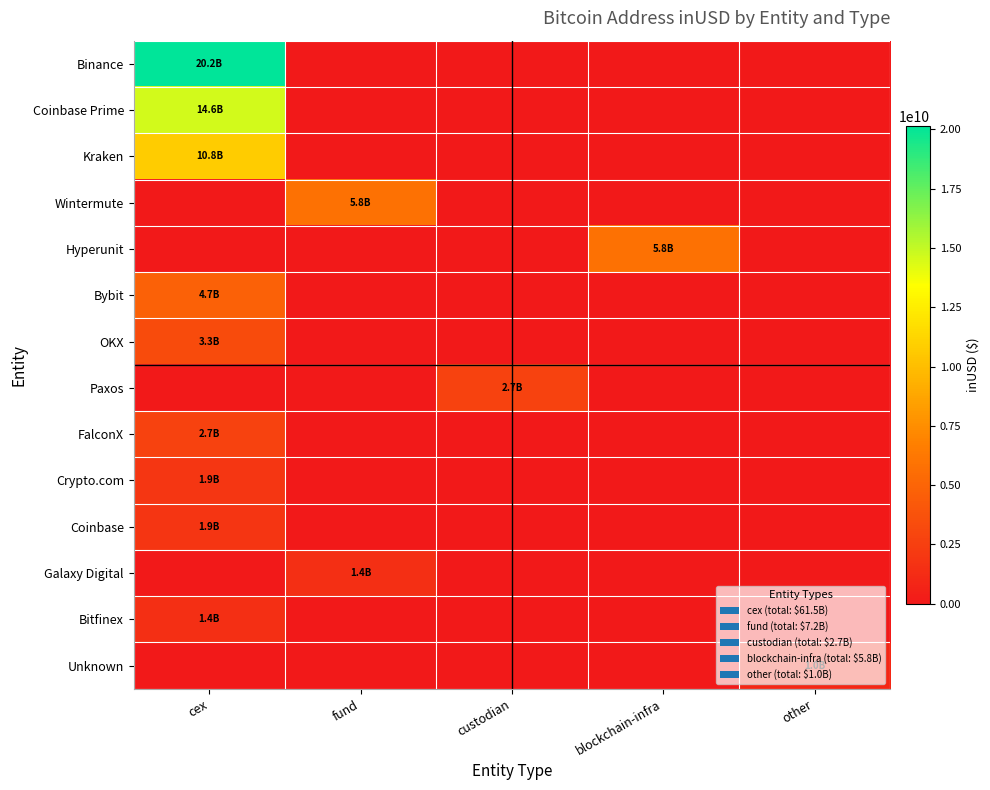

Reading left to right, transcribe all the data shown in this chart.

Binance: cex=20154456843.7	fund=0.0	custodian=0.0	blockchain-infra=0.0	other=0.0
Coinbase Prime: cex=14591864871.6	fund=0.0	custodian=0.0	blockchain-infra=0.0	other=0.0
Kraken: cex=10767079283.5	fund=0.0	custodian=0.0	blockchain-infra=0.0	other=0.0
Wintermute: cex=0.0	fund=5785574184.1	custodian=0.0	blockchain-infra=0.0	other=0.0
Hyperunit: cex=0.0	fund=0.0	custodian=0.0	blockchain-infra=5780698368.9	other=0.0
Bybit: cex=4740323359.8	fund=0.0	custodian=0.0	blockchain-infra=0.0	other=0.0
OKX: cex=3346285663.7	fund=0.0	custodian=0.0	blockchain-infra=0.0	other=0.0
Paxos: cex=0.0	fund=0.0	custodian=2712497823.2	blockchain-infra=0.0	other=0.0
FalconX: cex=2701707248.6	fund=0.0	custodian=0.0	blockchain-infra=0.0	other=0.0
Crypto.com: cex=1910037570.4	fund=0.0	custodian=0.0	blockchain-infra=0.0	other=0.0
Coinbase: cex=1889114651.2	fund=0.0	custodian=0.0	blockchain-infra=0.0	other=0.0
Galaxy Digital: cex=0.0	fund=1447669191.4	custodian=0.0	blockchain-infra=0.0	other=0.0
Bitfinex: cex=1433303596.4	fund=0.0	custodian=0.0	blockchain-infra=0.0	other=0.0
Unknown: cex=0.0	fund=0.0	custodian=0.0	blockchain-infra=0.0	other=989189440.0